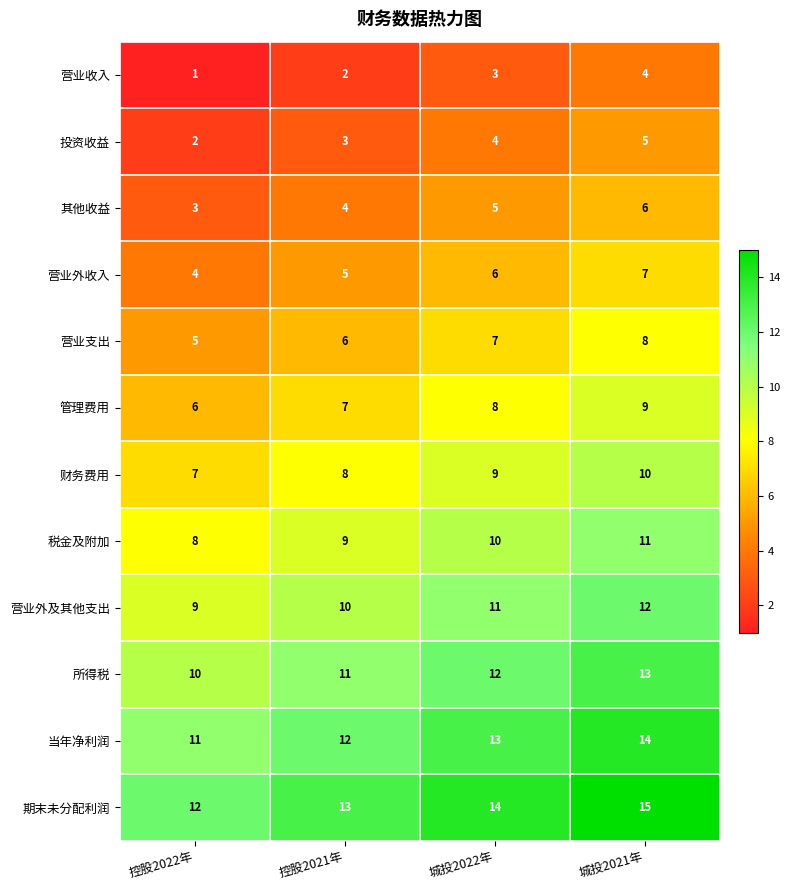

What value does the 营业外收入 series have at 城投2022年?

6